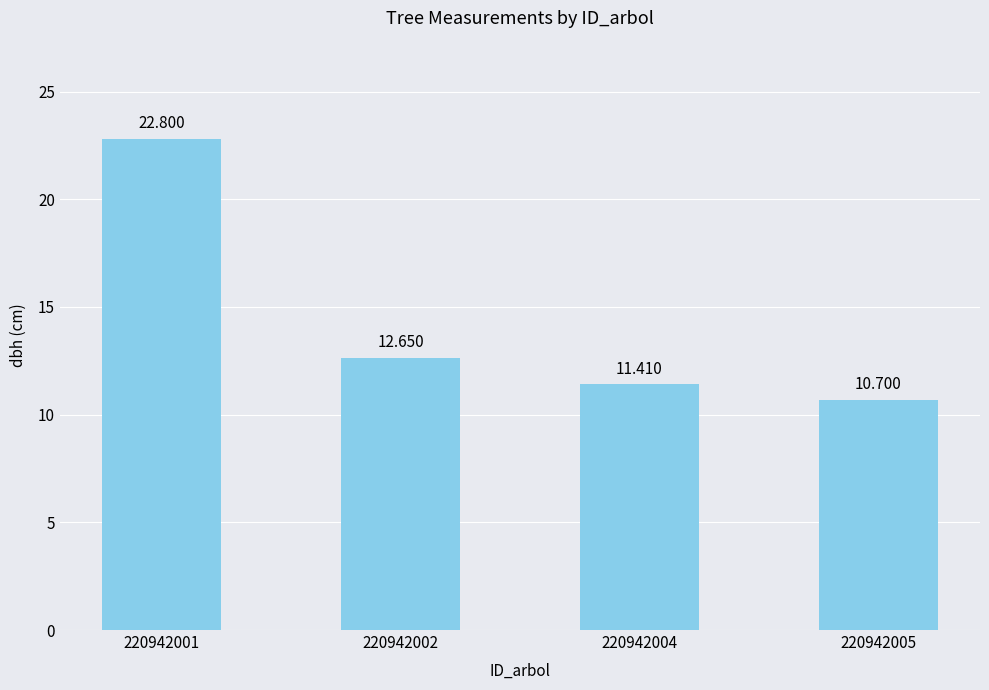

The value at 220942005 is 3.0. True or false?

False